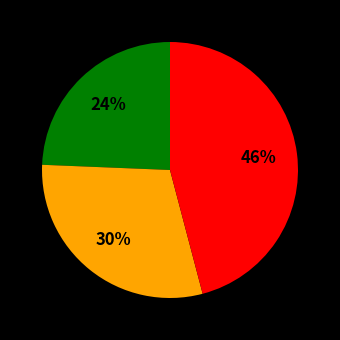

Count the number of slices in the pie.

3